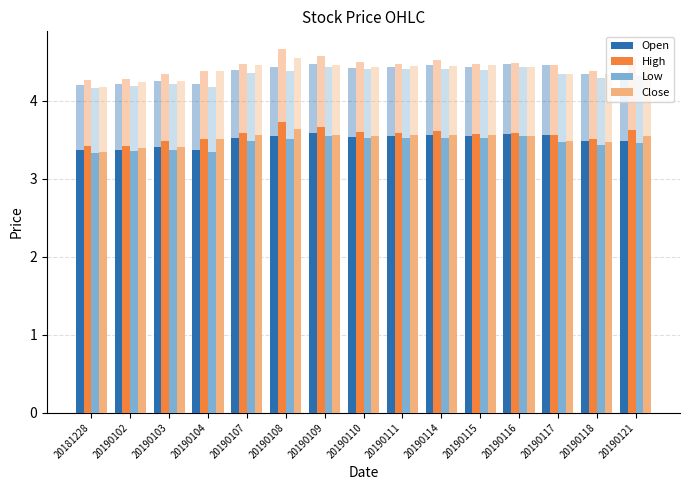

List the series in order of their peak value, highest first.

High, Close, Open, Low